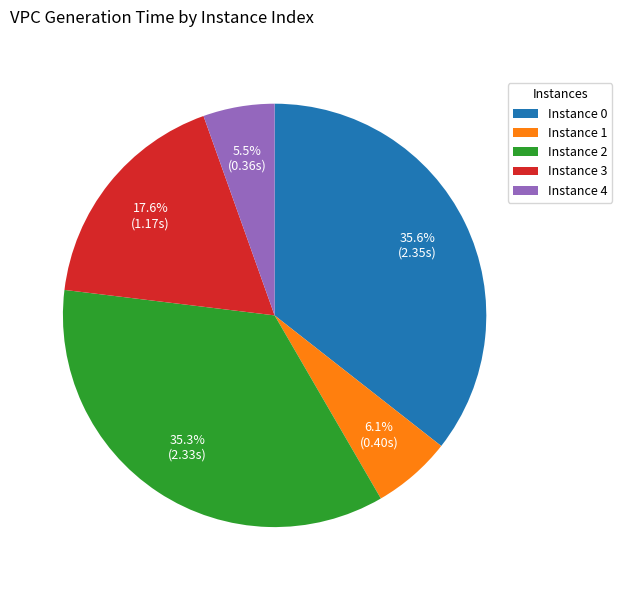

Between Instance 0 and Instance 4, which is larger?

Instance 0